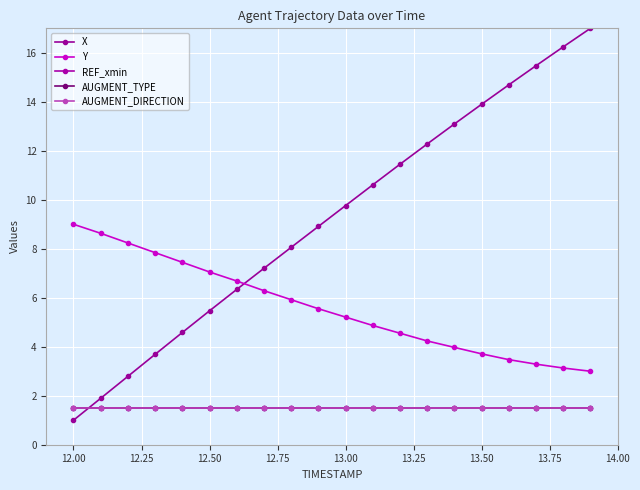

True or false: AUGMENT_DIRECTION and REF_xmin intersect in this chart.

False